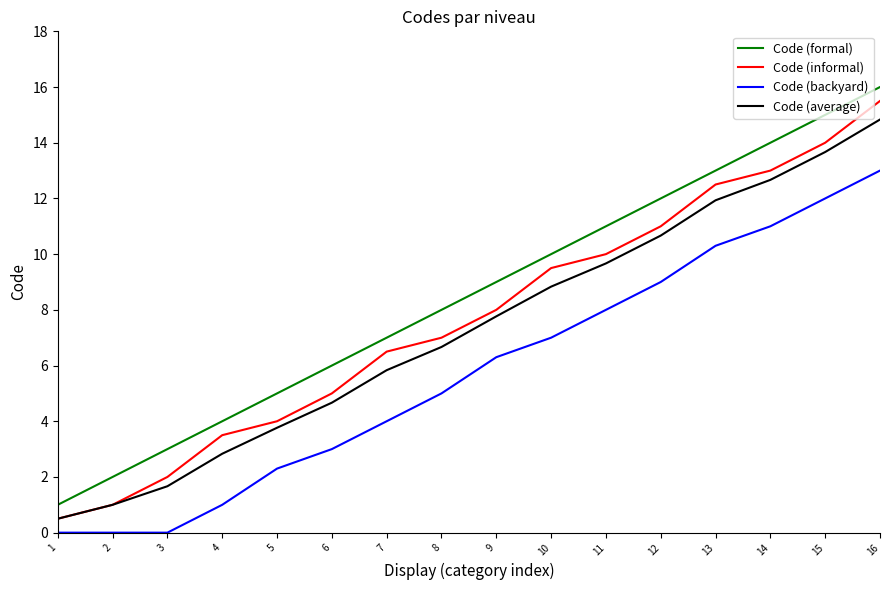

Reading right to left, what are all the values shown in this chart?

Code (formal): 16=16.0	15=15.0	14=14.0	13=13.0	12=12.0	11=11.0	10=10.0	9=9.0	8=8.0	7=7.0	6=6.0	5=5.0	4=4.0	3=3.0	2=2.0	1=1.0
Code (informal): 16=15.5	15=14.0	14=13.0	13=12.5	12=11.0	11=10.0	10=9.5	9=8.0	8=7.0	7=6.5	6=5.0	5=4.0	4=3.5	3=2.0	2=1.0	1=0.5
Code (backyard): 16=13.0	15=12.0	14=11.0	13=10.3	12=9.0	11=8.0	10=7.0	9=6.3	8=5.0	7=4.0	6=3.0	5=2.3	4=1.0	3=0.0	2=0.0	1=0.0
Code (average): 16=14.8	15=13.7	14=12.7	13=11.9	12=10.7	11=9.7	10=8.8	9=7.8	8=6.7	7=5.8	6=4.7	5=3.8	4=2.8	3=1.7	2=1.0	1=0.5